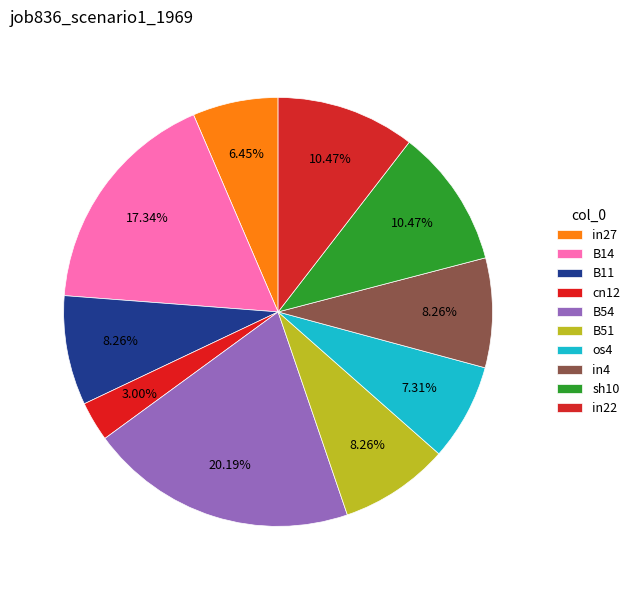

Is it true that B14 is 8% of the pie?

False